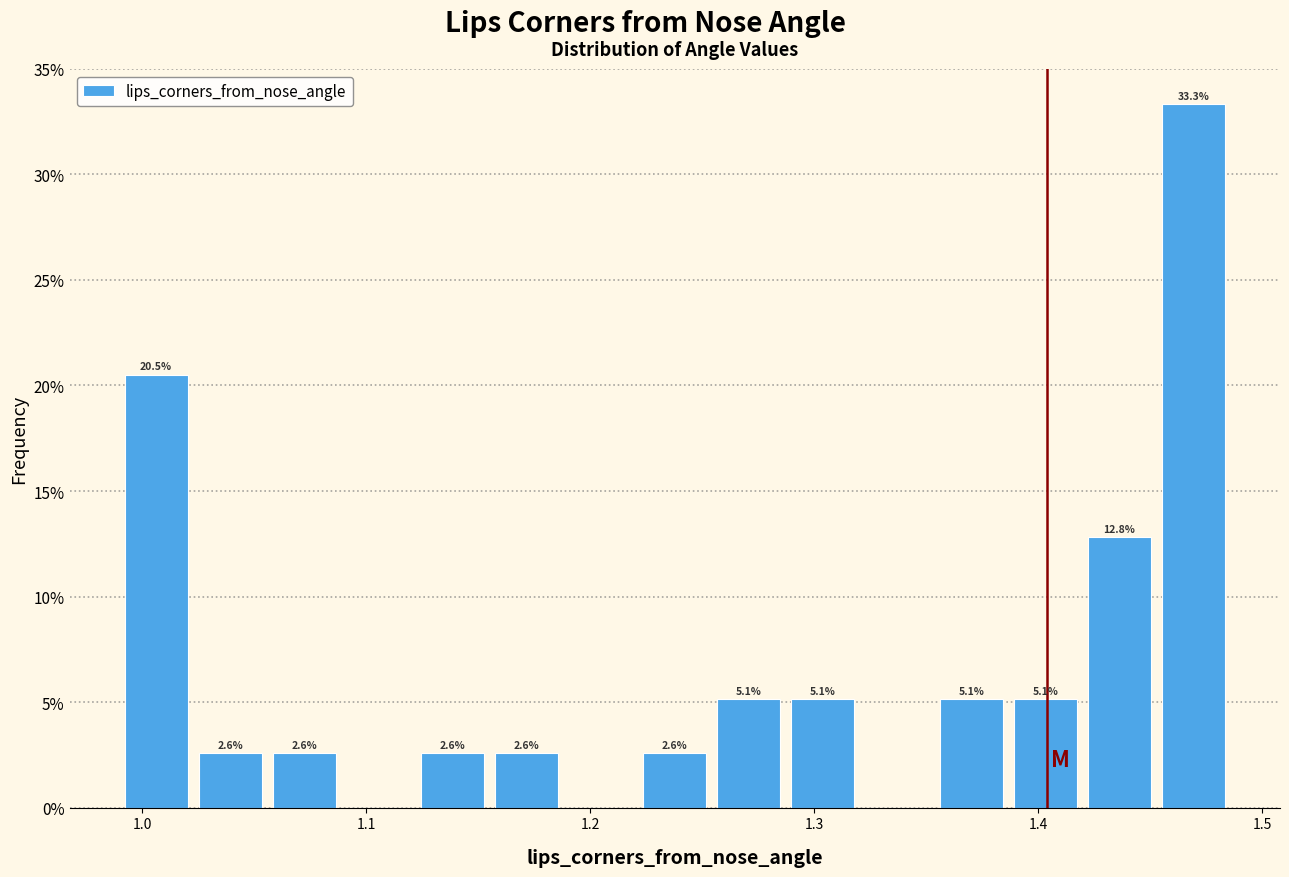

Read against the x-axis, roughly where is the centre of the tallest bar?

1.47